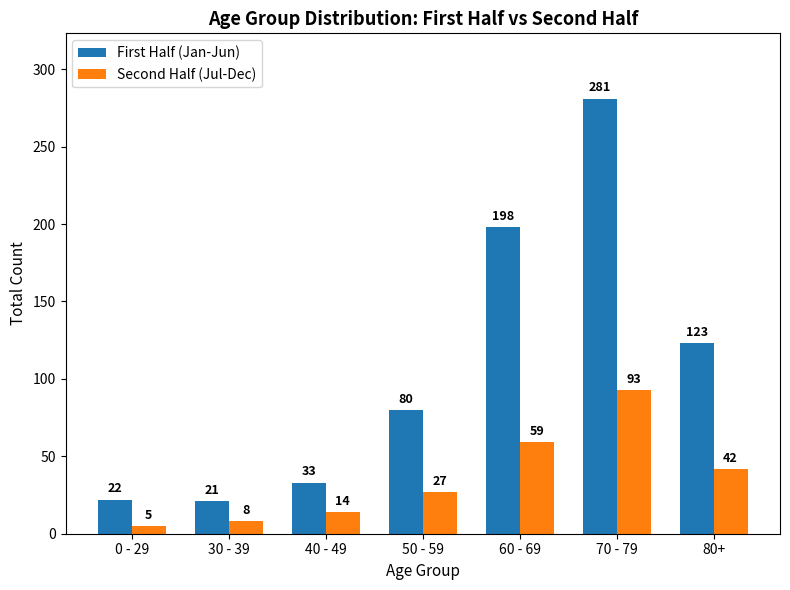

What are all the series names shown in the legend?

First Half (Jan-Jun), Second Half (Jul-Dec)